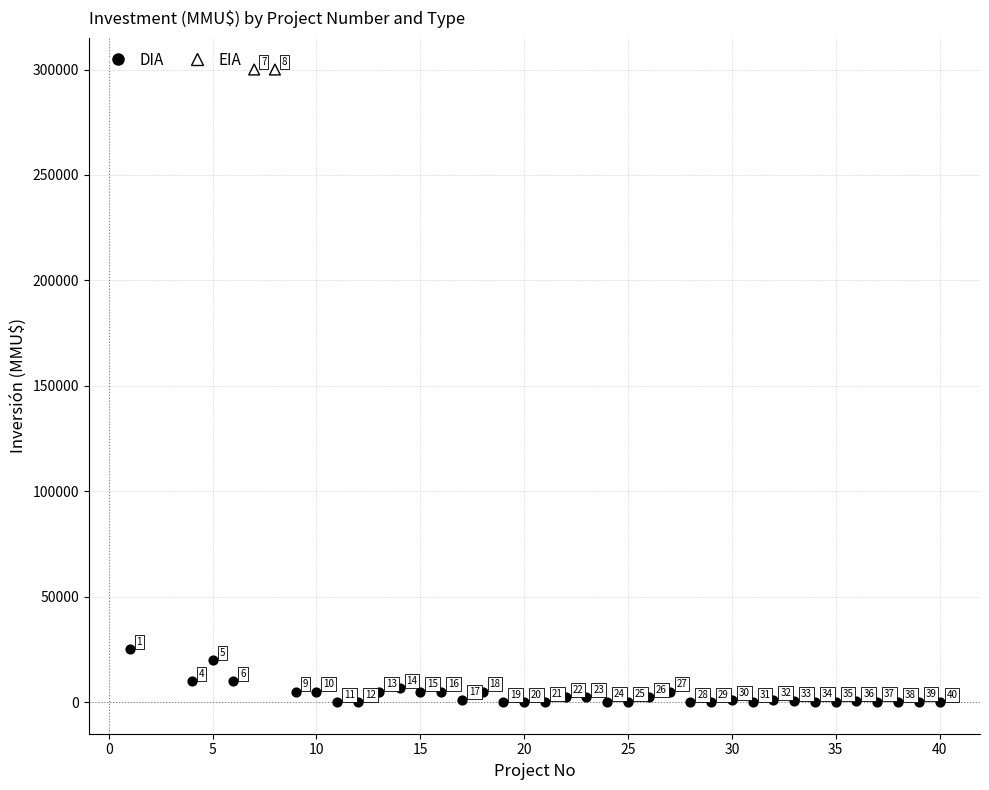

What are all the series names shown in the legend?

DIA, EIA